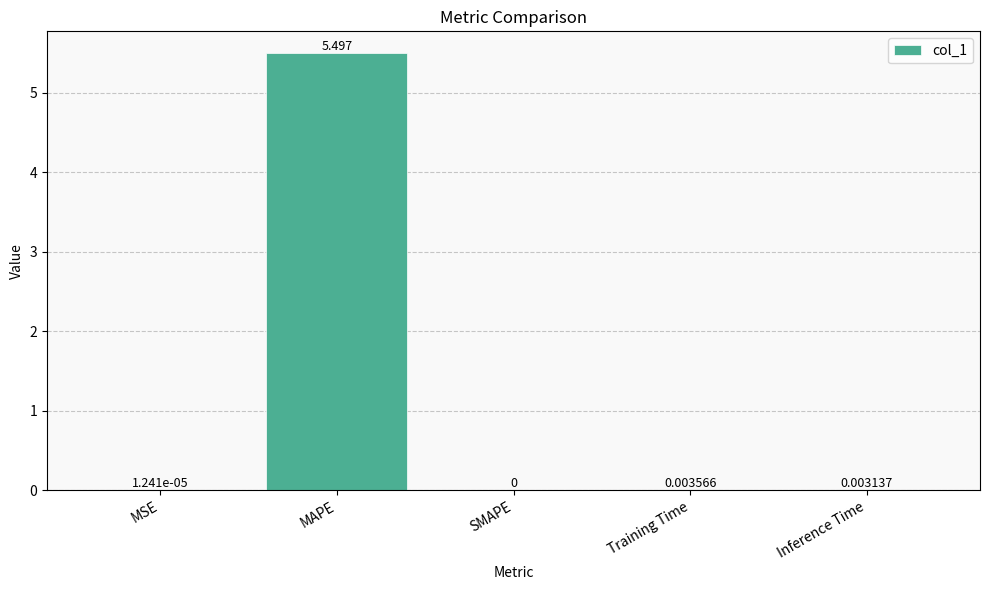

At which label is the value closest to 2?

Training Time